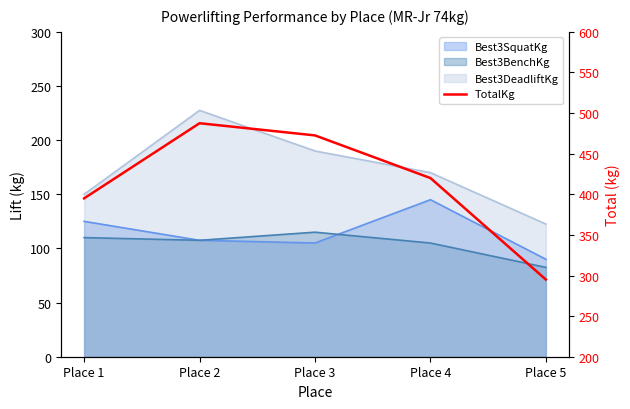

List the labels in order of value, smallest first.

Place 5, Place 1, Place 4, Place 3, Place 2